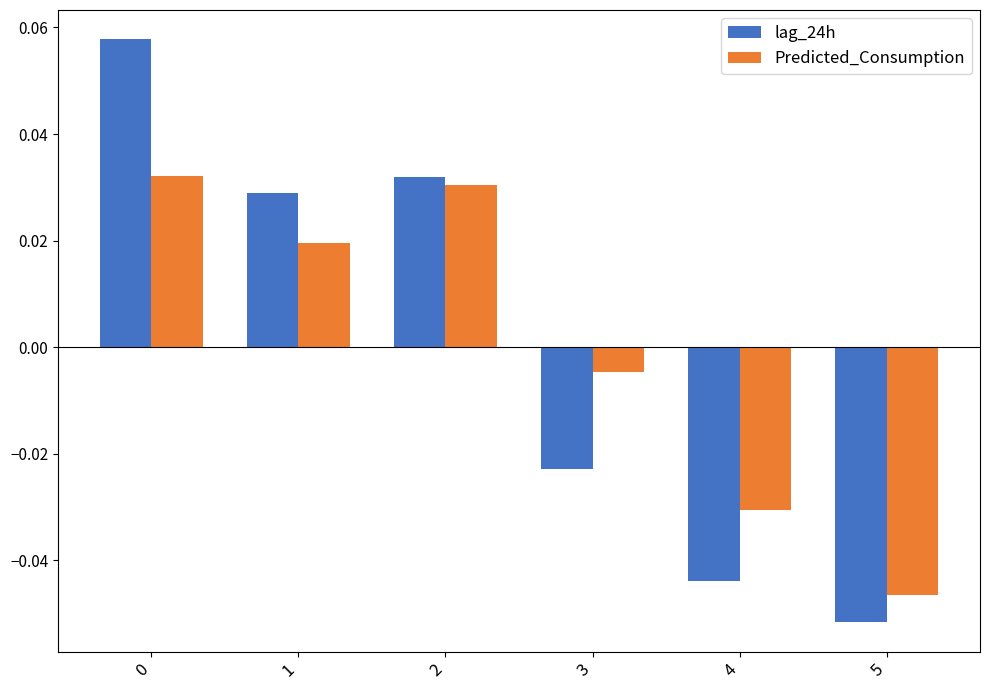

Which series has the widest spread of values?

lag_24h